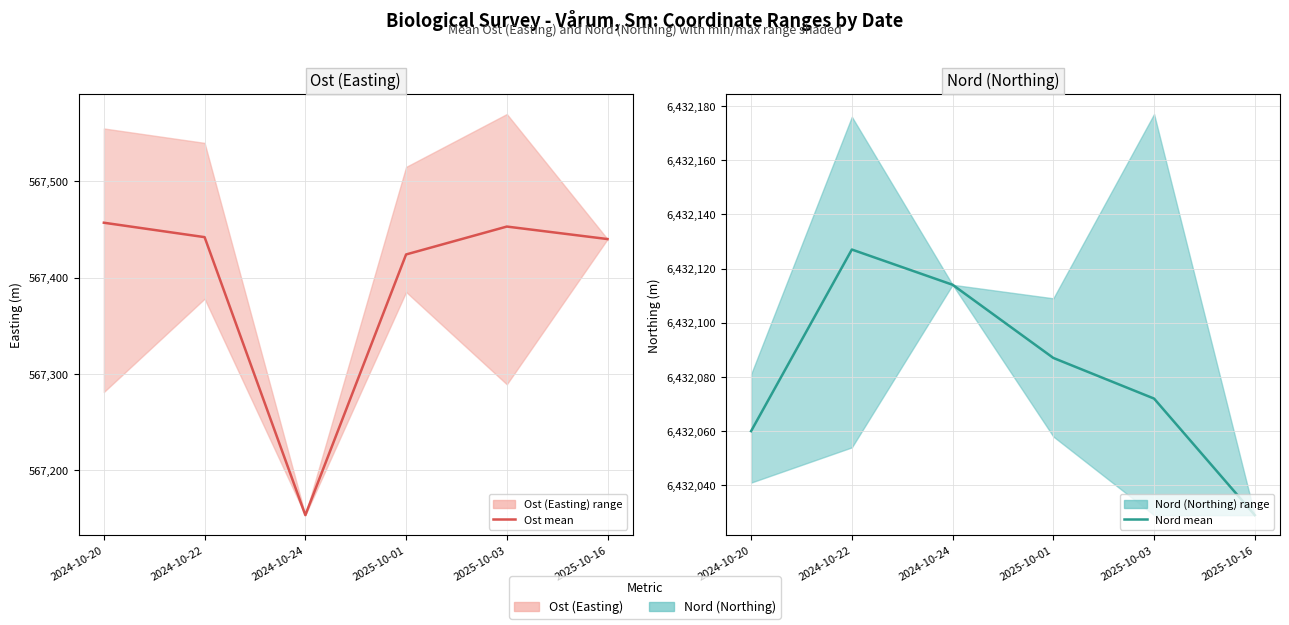

What is the lowest value of the Nord mean series?

6432029